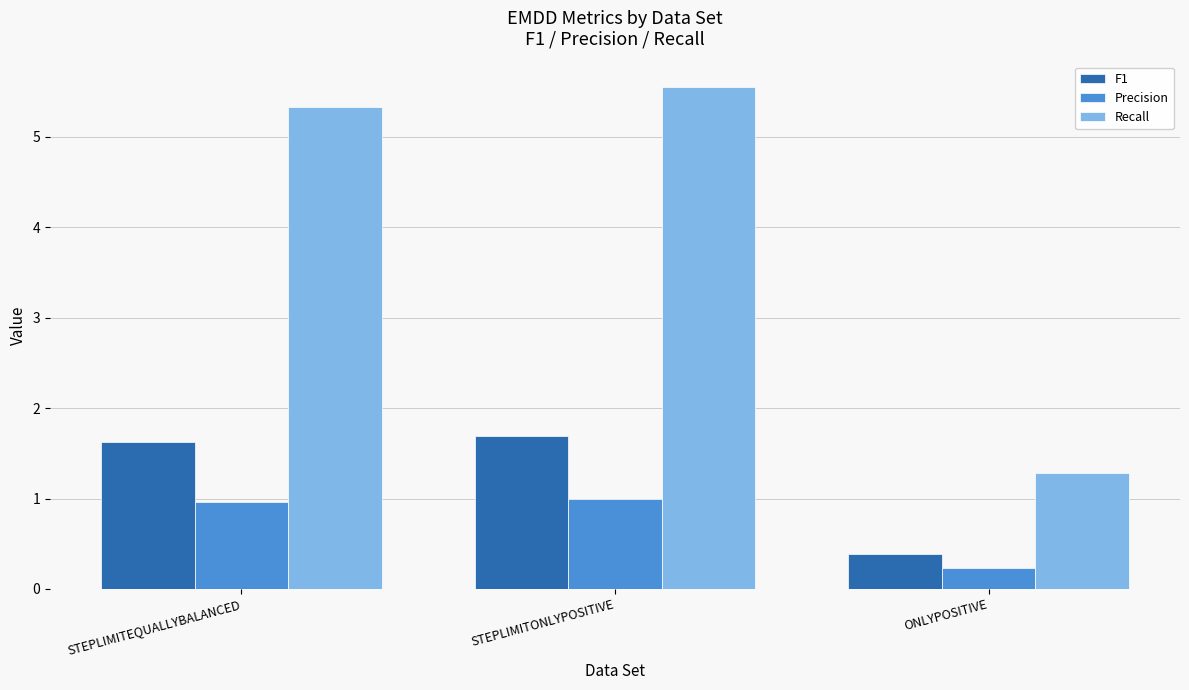

What is the value of the F1 bar at the 2nd from the left?

1.7